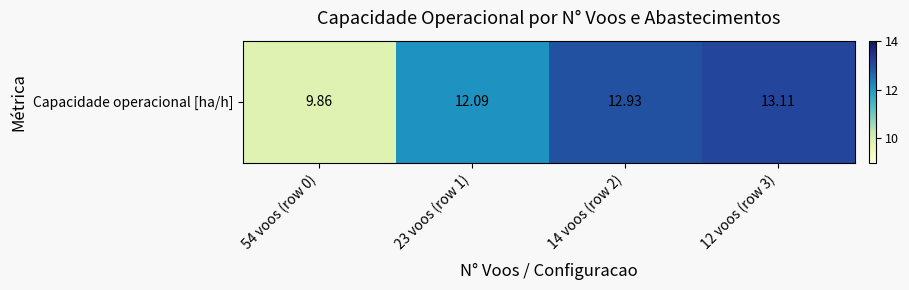

Rank the categories by value from highest to lowest.

12 voos (row 3), 14 voos (row 2), 23 voos (row 1), 54 voos (row 0)